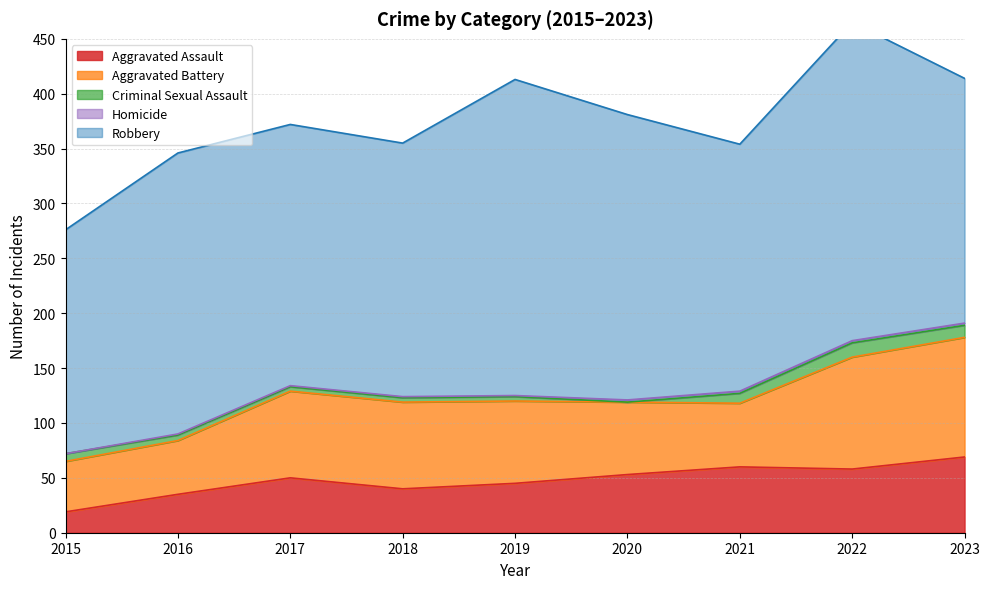

Reading right to left, list all the values displayed in this chart.

Aggravated Assault: 2023=69	2022=58	2021=60	2020=53	2019=45	2018=40	2017=50	2016=35	2015=19
Aggravated Battery: 2023=109	2022=102	2021=58	2020=66	2019=75	2018=79	2017=79	2016=49	2015=46
Criminal Sexual Assault: 2023=11	2022=13	2021=9	2020=0	2019=4	2018=4	2017=4	2016=5	2015=7
Homicide: 2023=2	2022=2	2021=2	2020=2	2019=1	2018=1	2017=1	2016=1	2015=0
Robbery: 2023=223	2022=290	2021=225	2020=260	2019=288	2018=231	2017=238	2016=256	2015=204